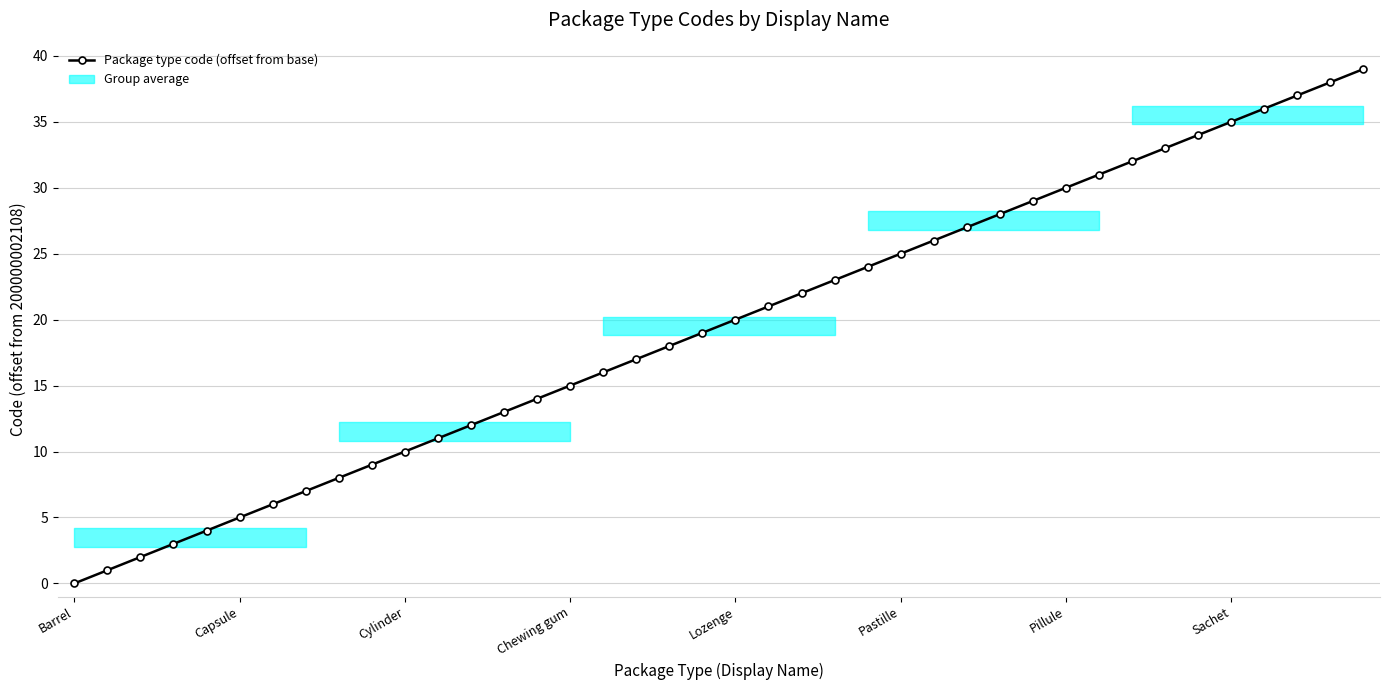

What is the sum of all values?

780